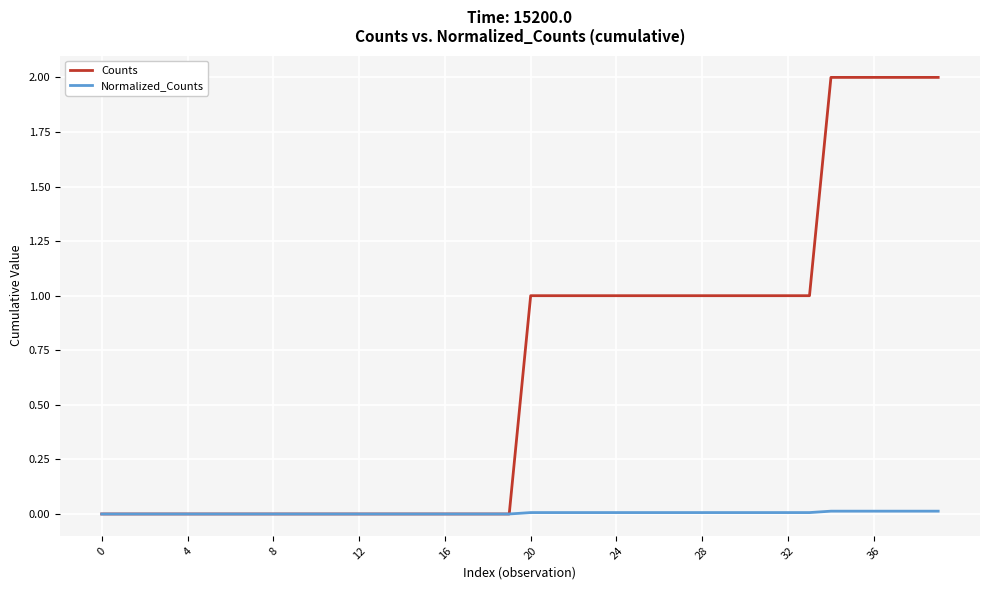

How many lines are shown in the chart?

2